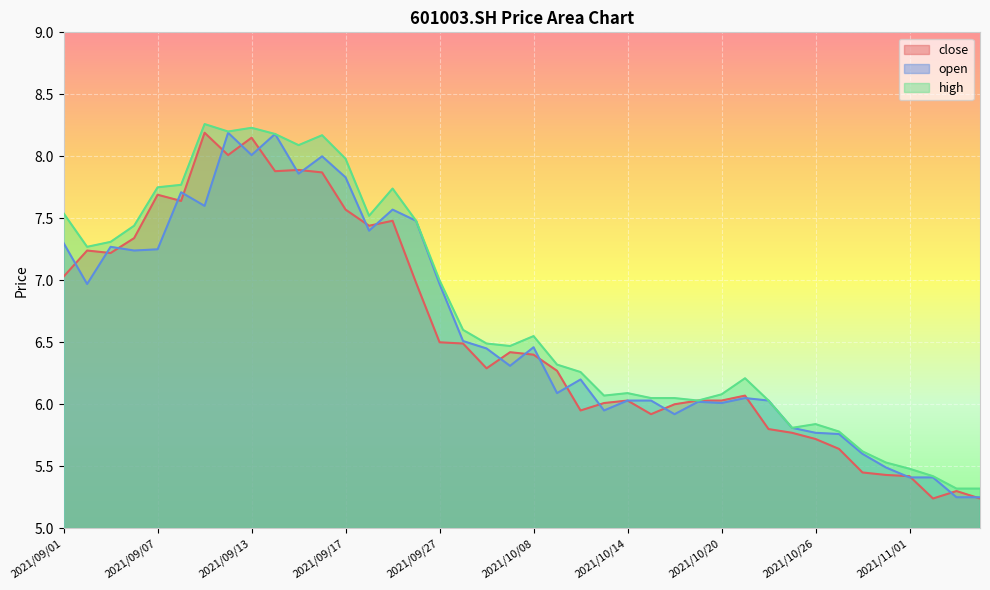

Which series changed the most between 2021/09/02 and 2021/09/22?

open